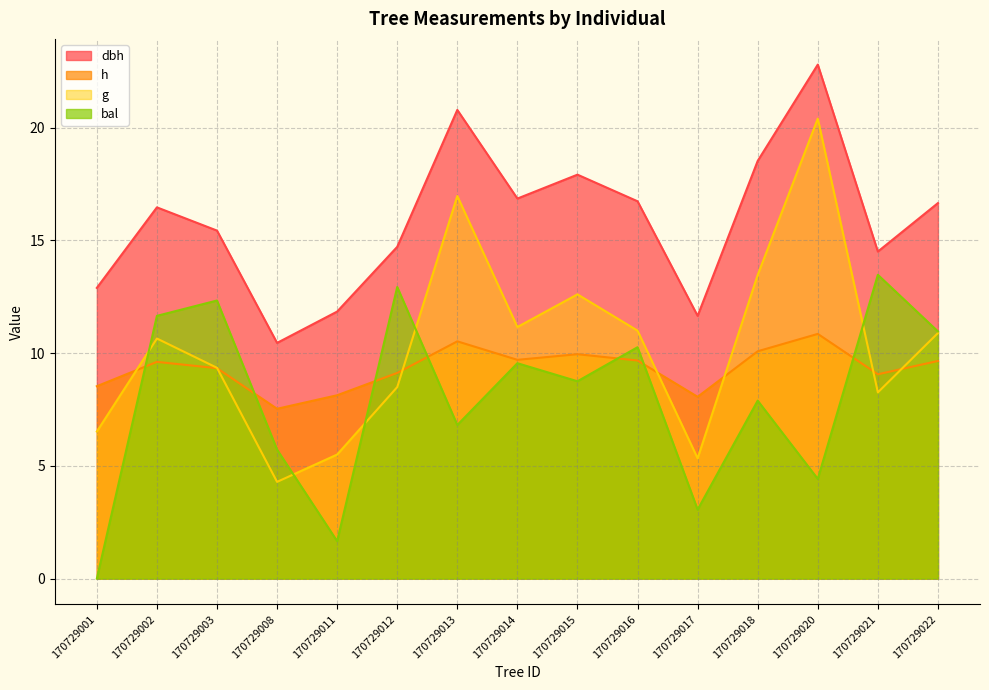

What are all the series names shown in the legend?

dbh, h, g, bal